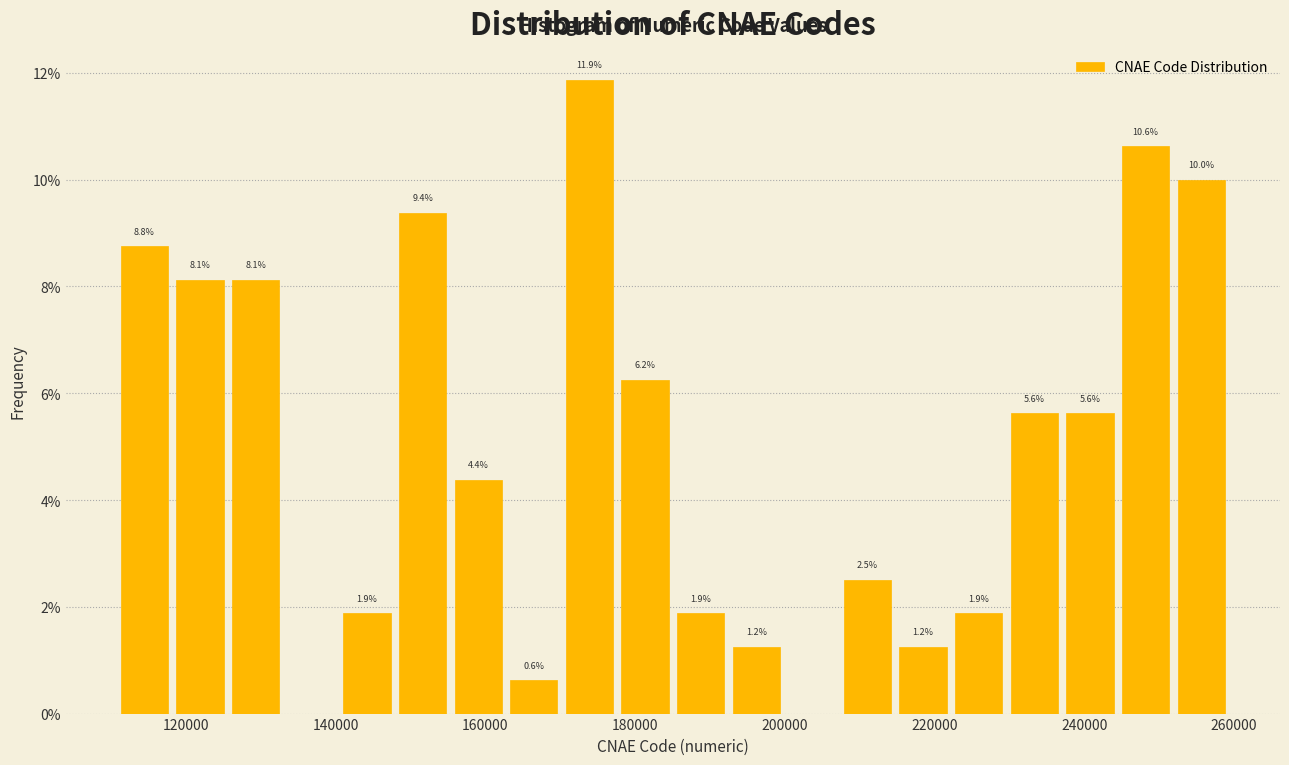

Around what value on the x-axis is the tallest bar? Give the approximate position of its centre, as read against the axis.

174000